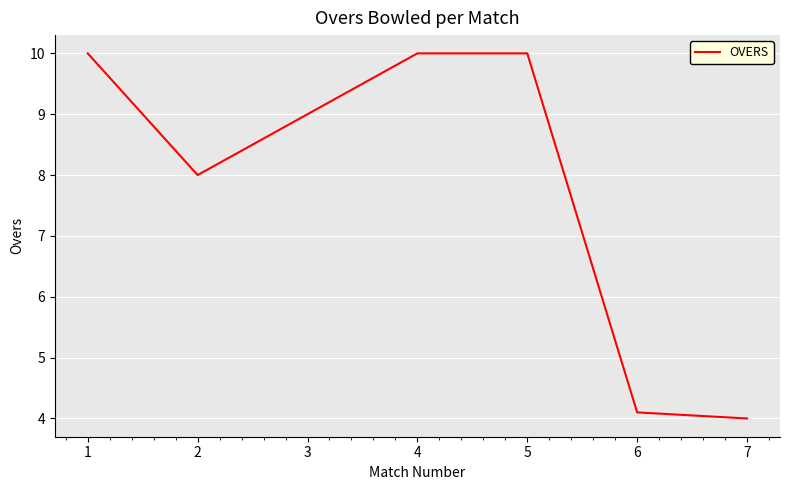

Reading left to right, transcribe all the data shown in this chart.

1=10.0	2=8.0	3=9.0	4=10.0	5=10.0	6=4.1	7=4.0